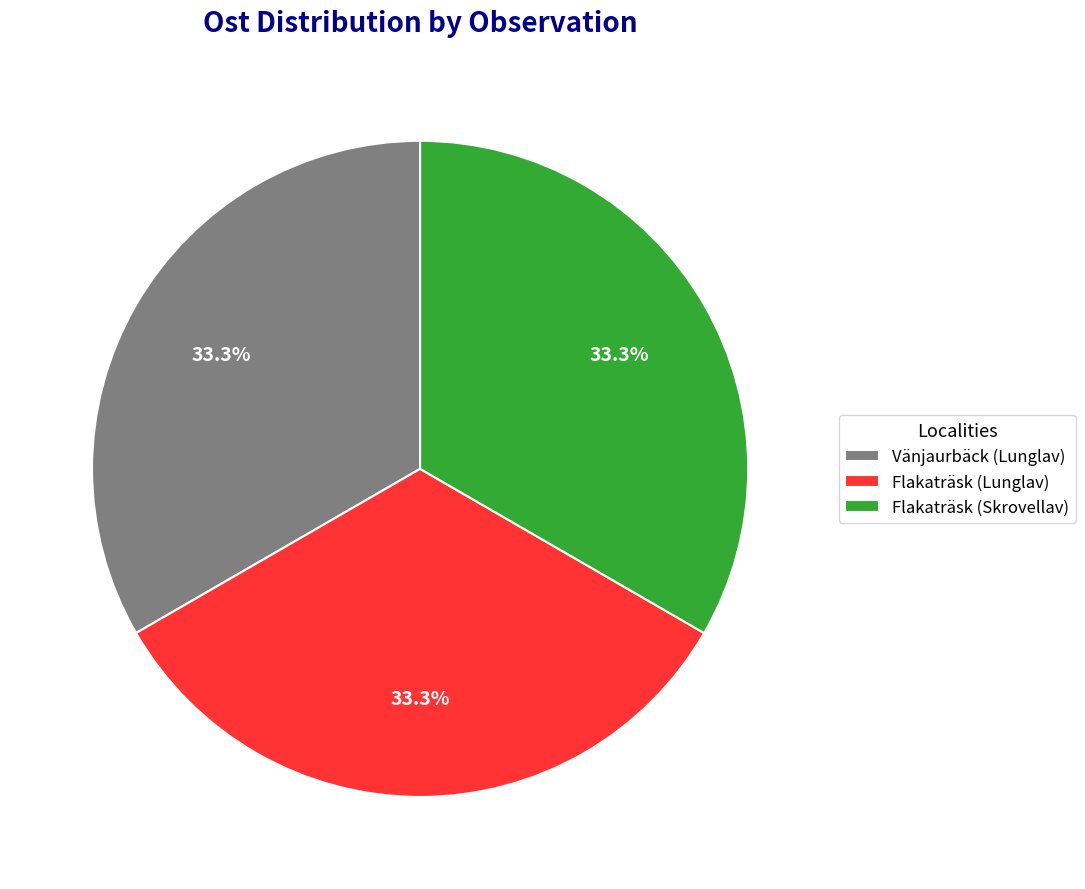

What is the ratio of the value at Flakaträsk (Lunglav) to the value at Flakaträsk (Skrovellav)?

1.0